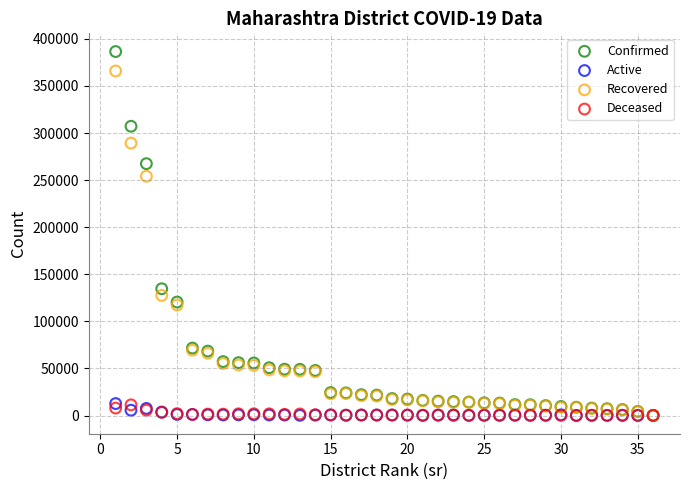

In the Recovered series, what Y value is closest to 182951?

127543